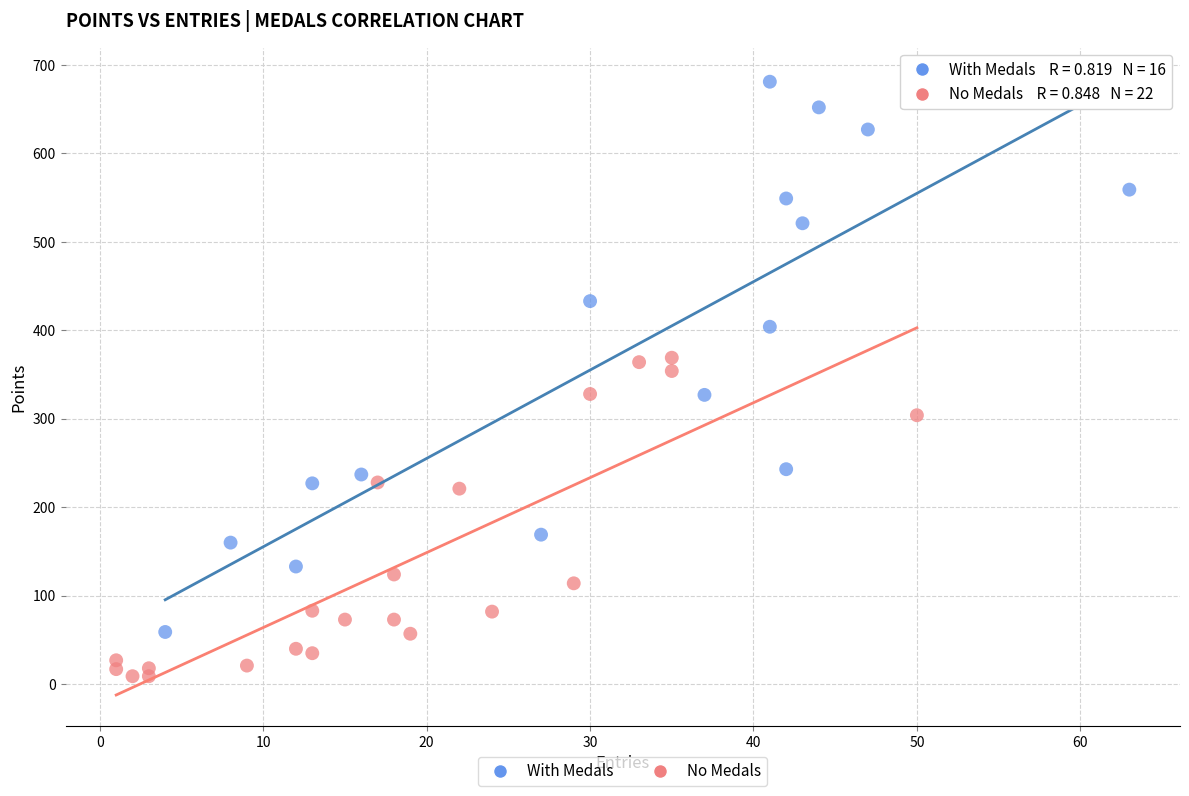

Which series contains the lowest Y value?

No Medals